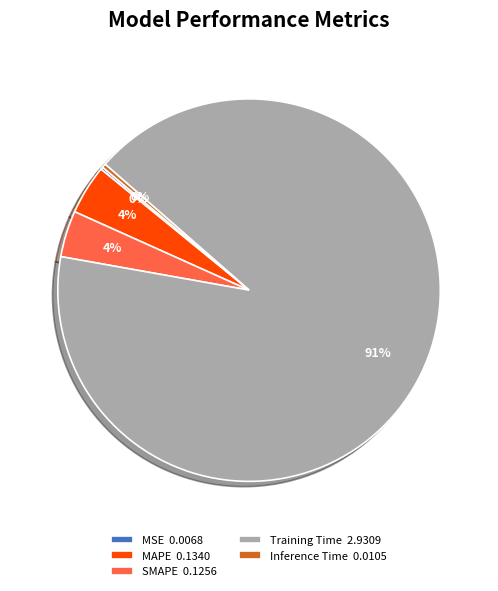

Between Inference Time 0.0105 and Training Time 2.9309, which is larger?

Training Time 2.9309